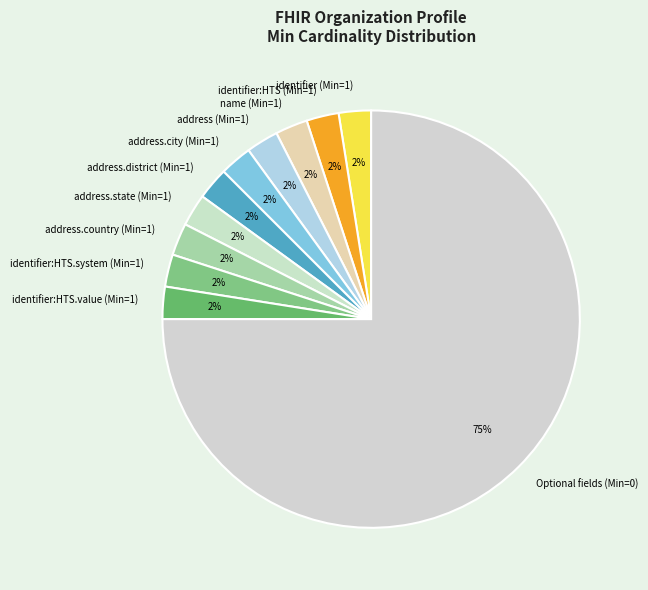

Is it true that address.district (Min=1) is 10% of the pie?

False